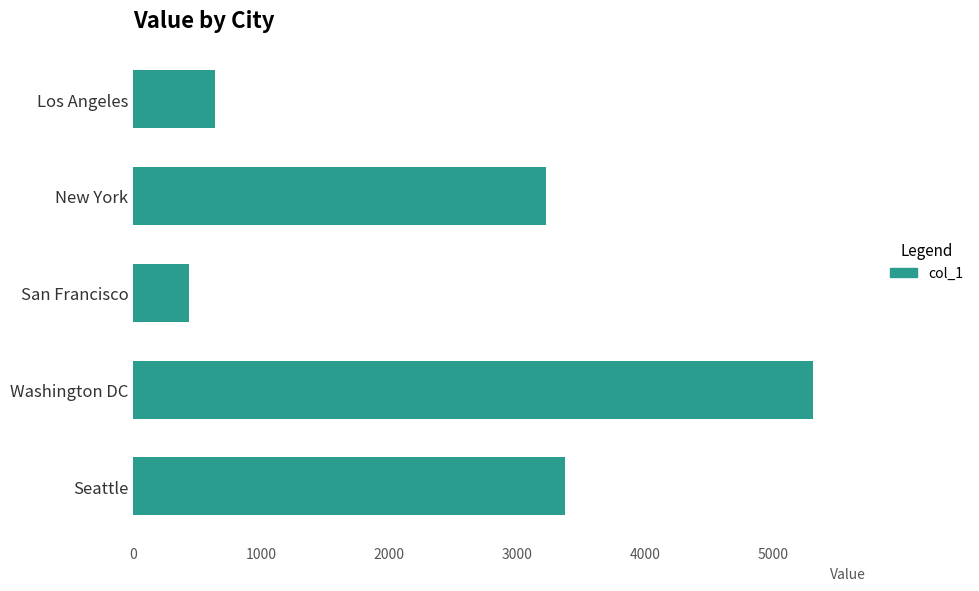

What is the difference between the values at San Francisco and New York?

2791